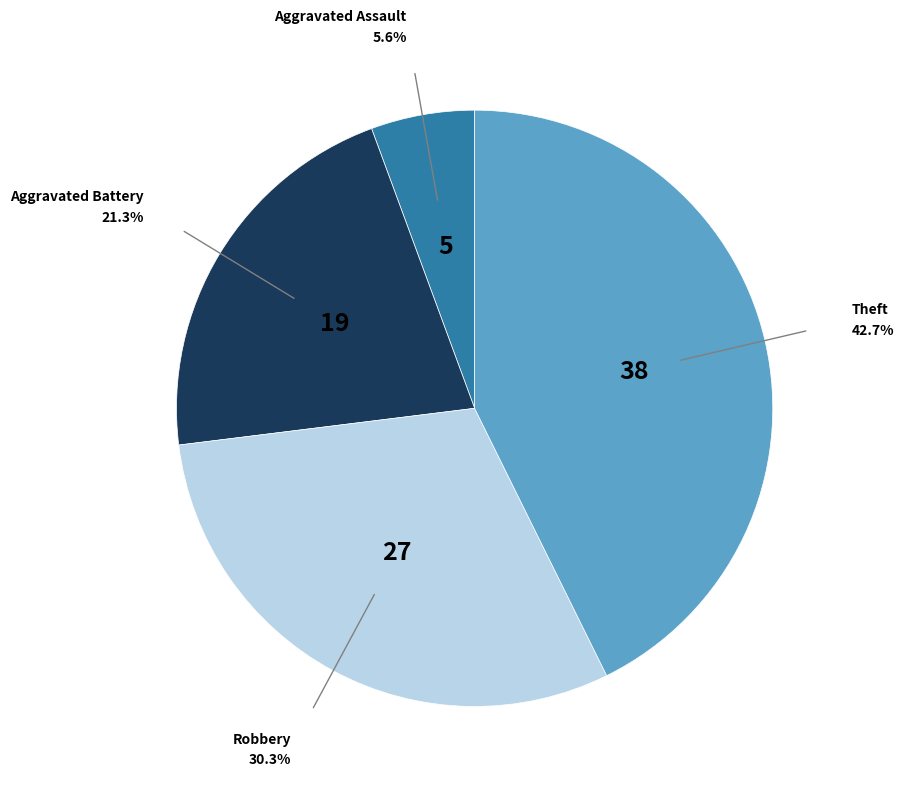

Is there any slice that represents more than half of the pie?

No